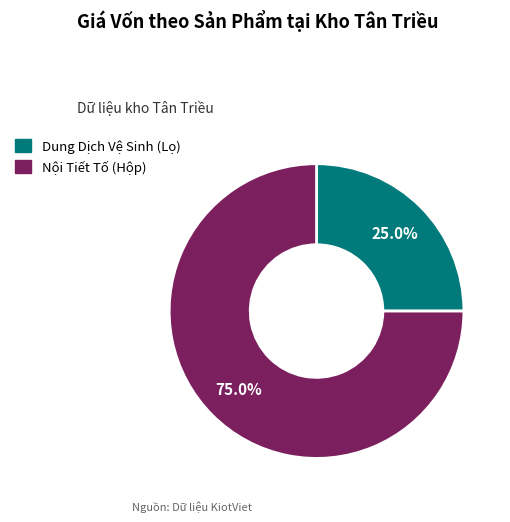

The Nội Tiết Tố (Hộp) slice represents 66% of the pie. True or false?

False